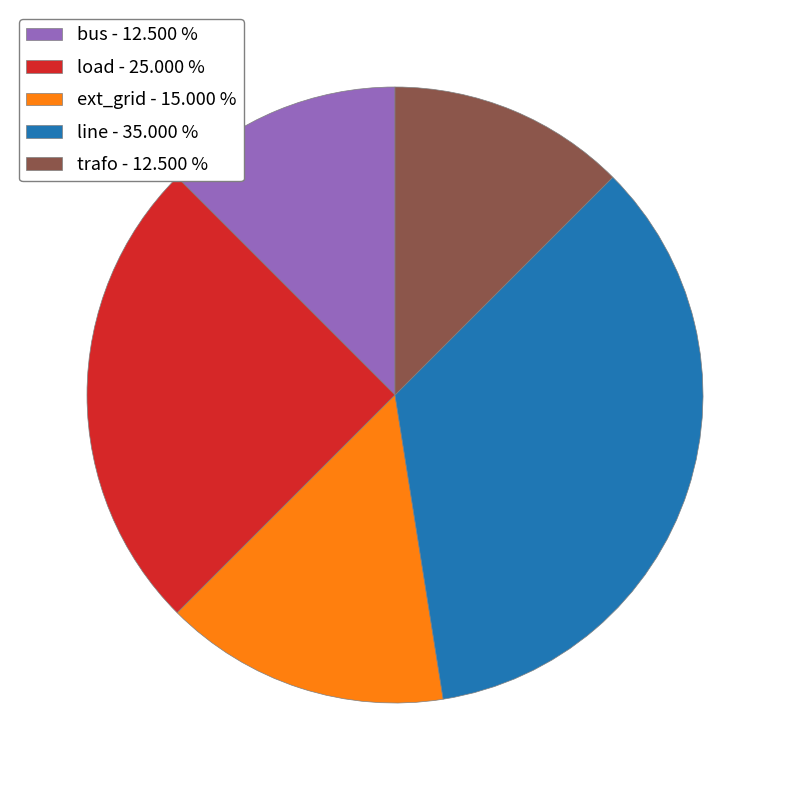

What is the ratio of the value at load - 25.000 % to the value at bus - 12.500 %?

2.0